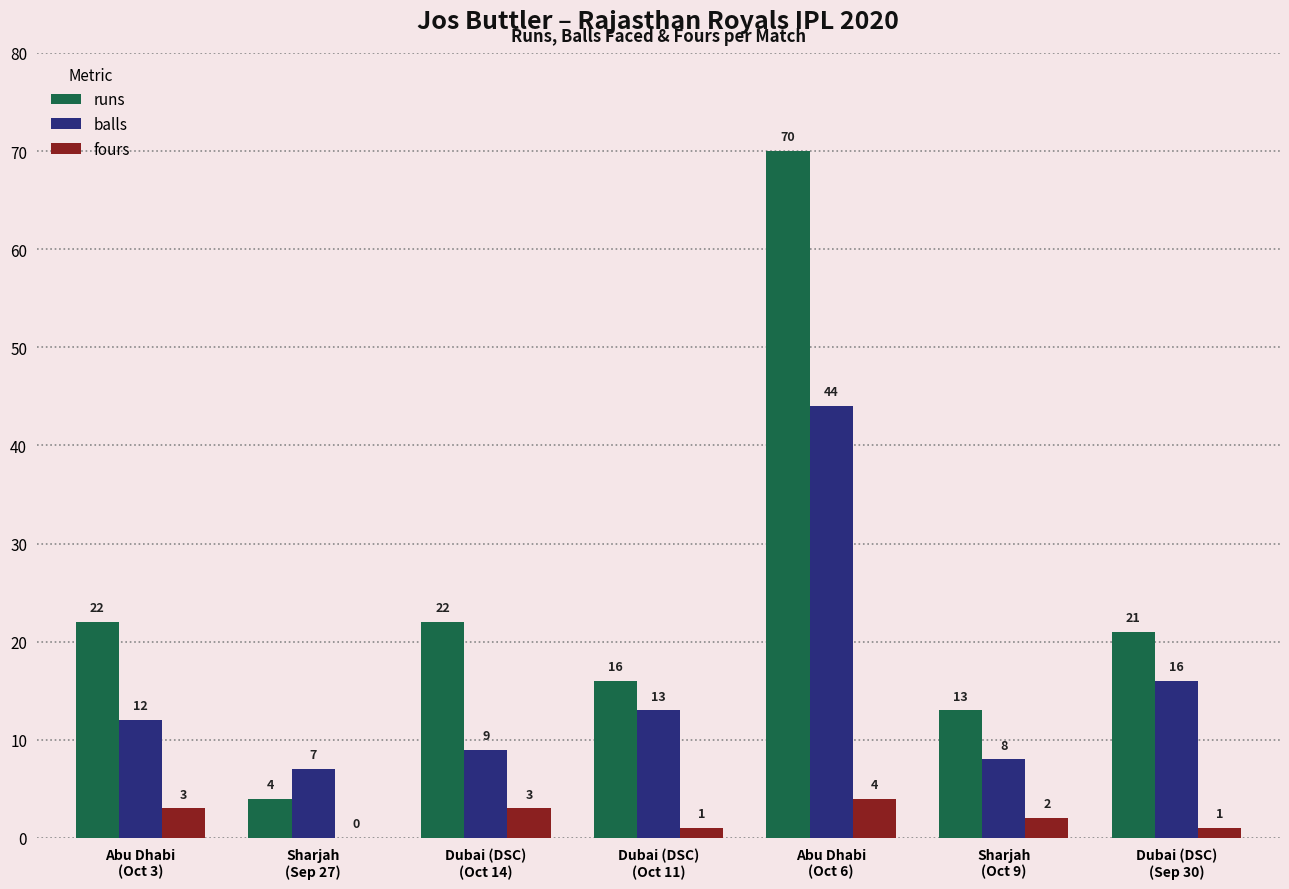

The runs series shows 22 at Abu Dhabi
(Oct 3). True or false?

True